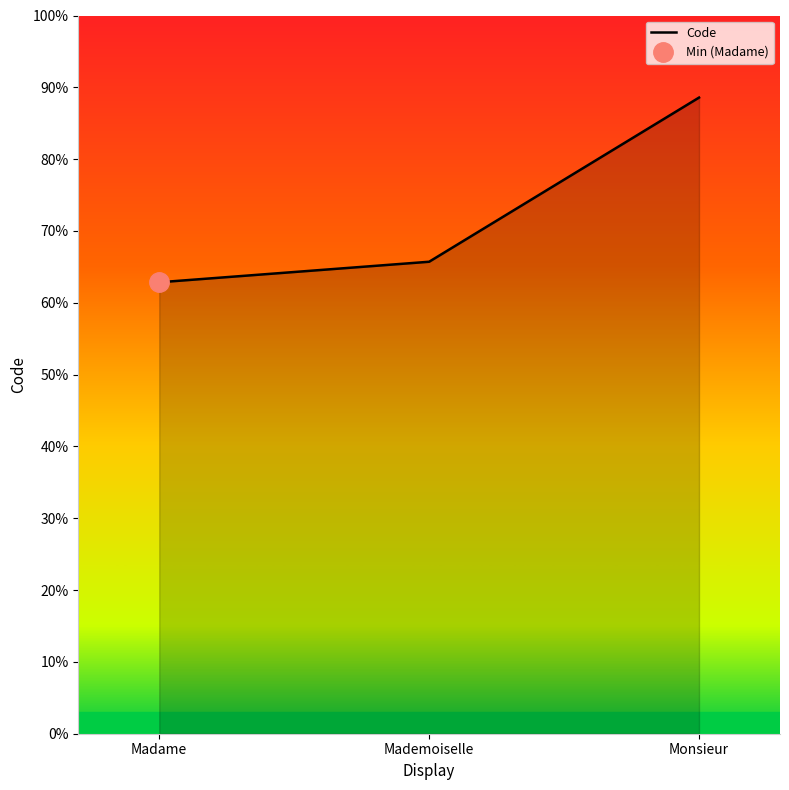

Where is the data nearest to the value 75?

Mademoiselle